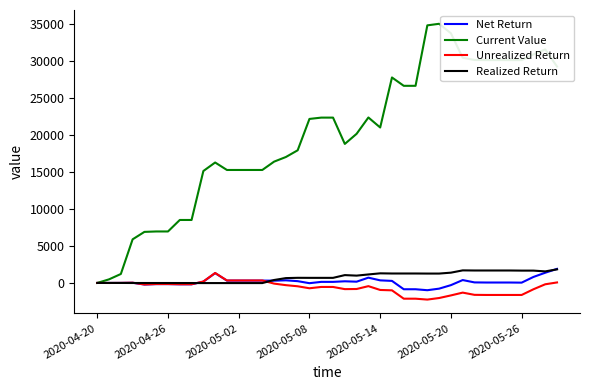

Which series has the largest range (max minus min)?

Current Value